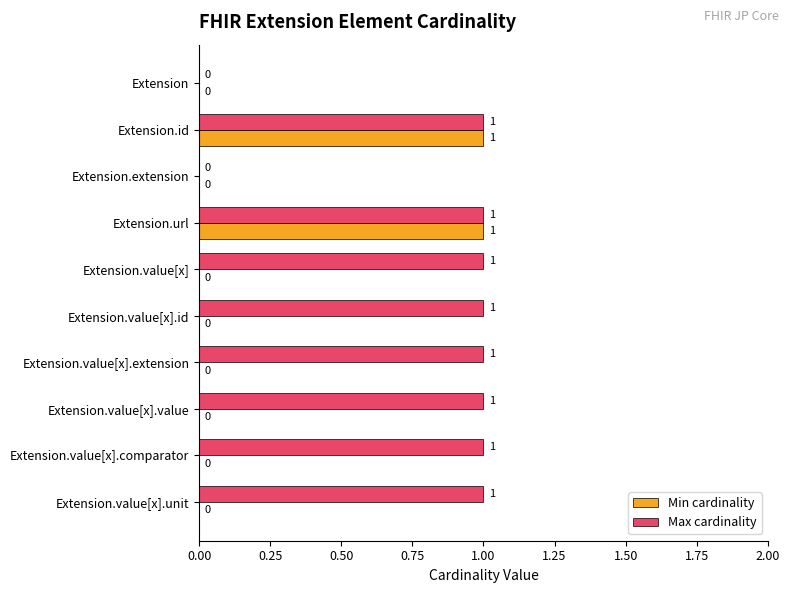

Is it true that Min cardinality equals 0 at Extension.value[x].comparator?

True